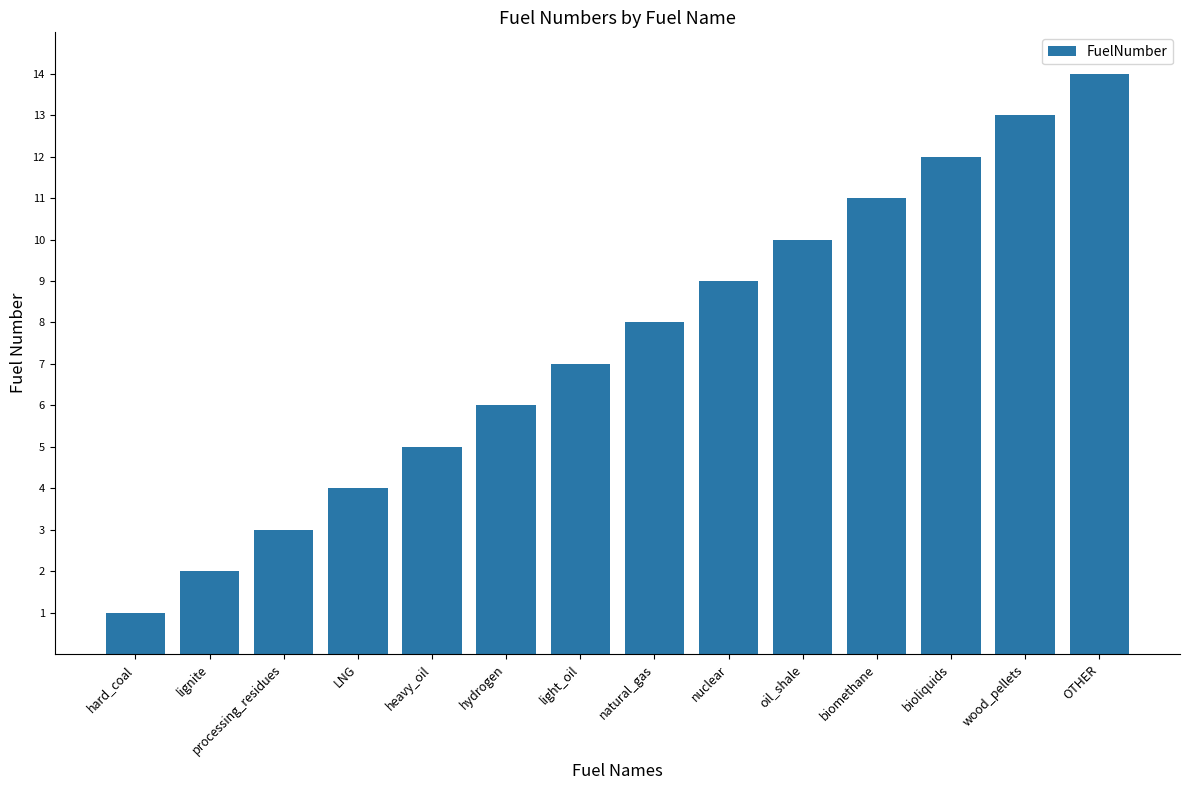

What is the difference between the maximum and minimum values?

13